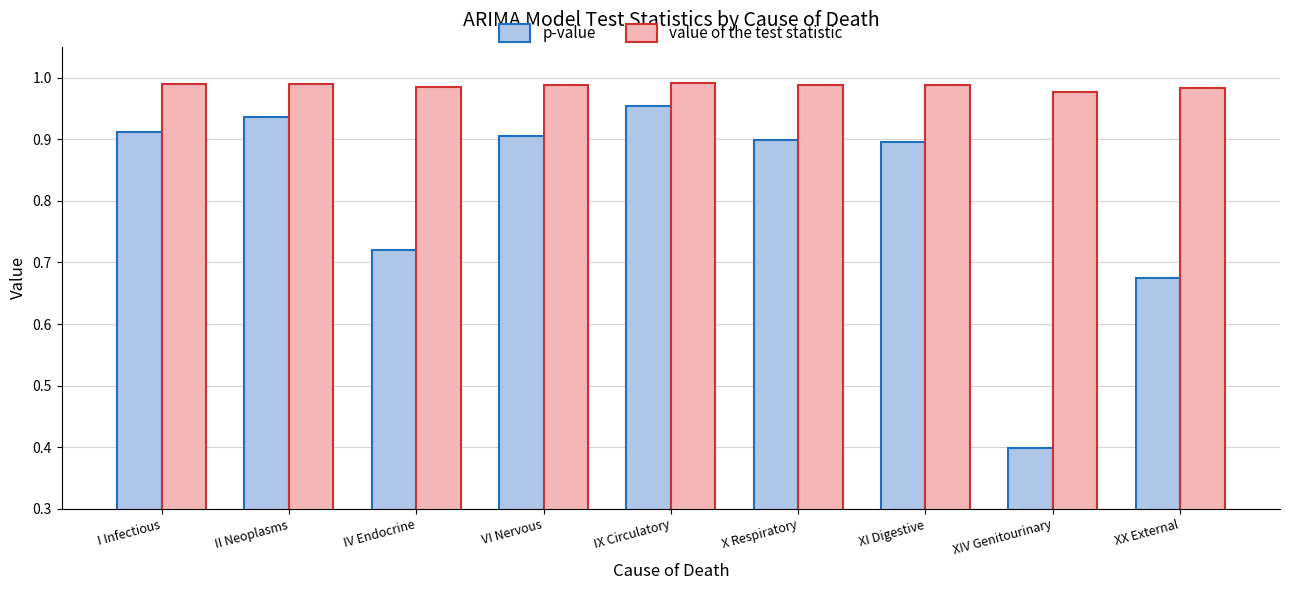

What is the difference between the maximum and minimum values in the p-value series?

0.6